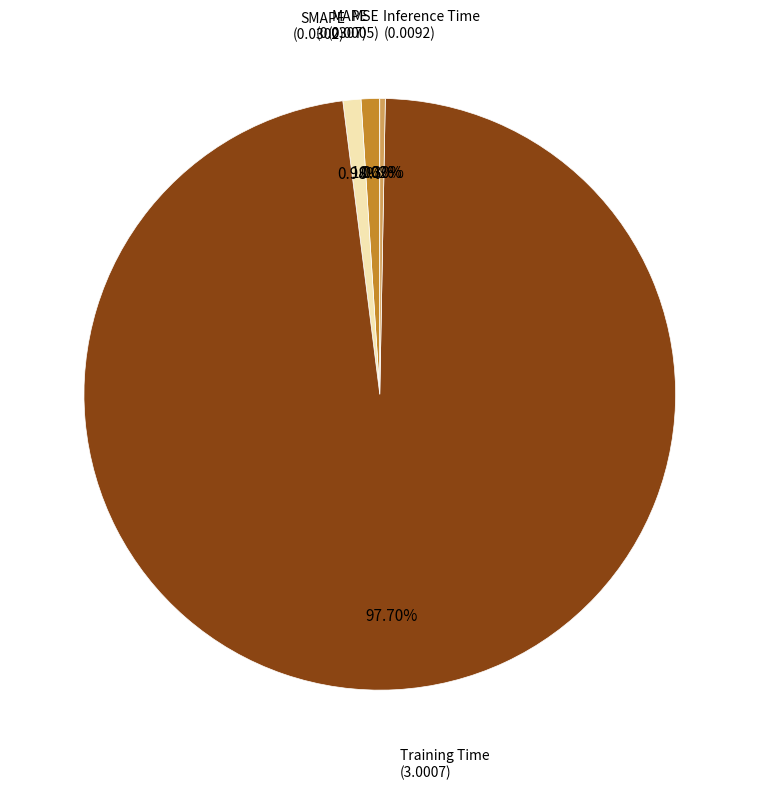

Is there a majority slice in this chart?

Yes